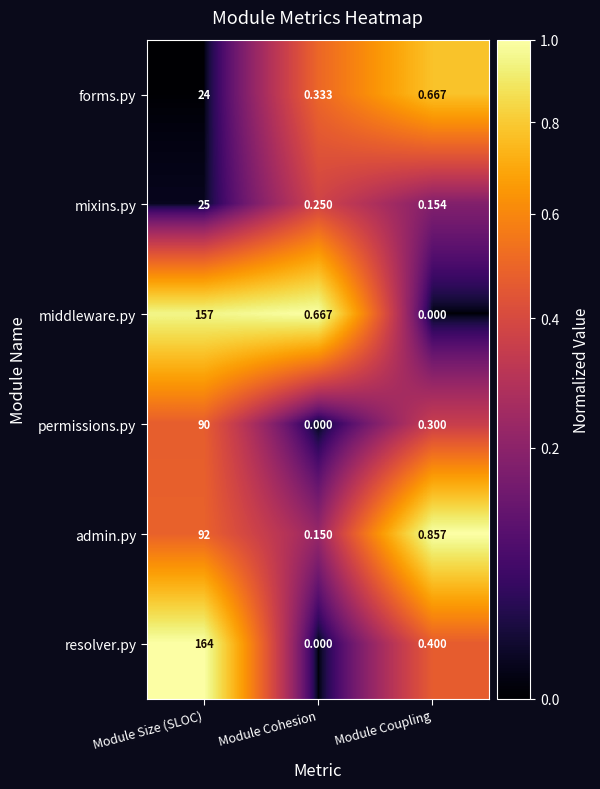

Which series changed the most between Module Size (SLOC) and Module Coupling?

resolver.py